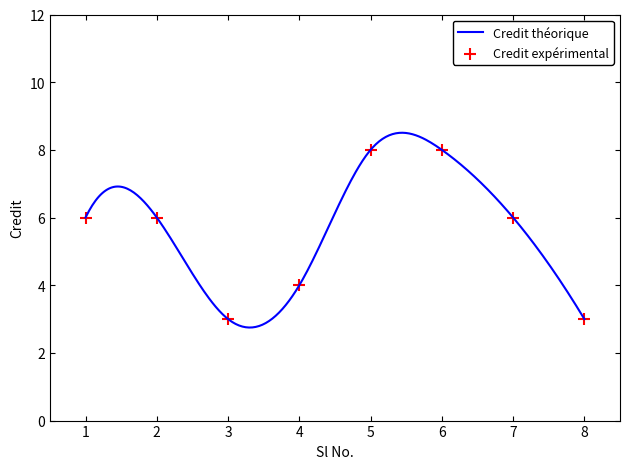

What is the ratio of the value at 8 to the value at 1?

0.5